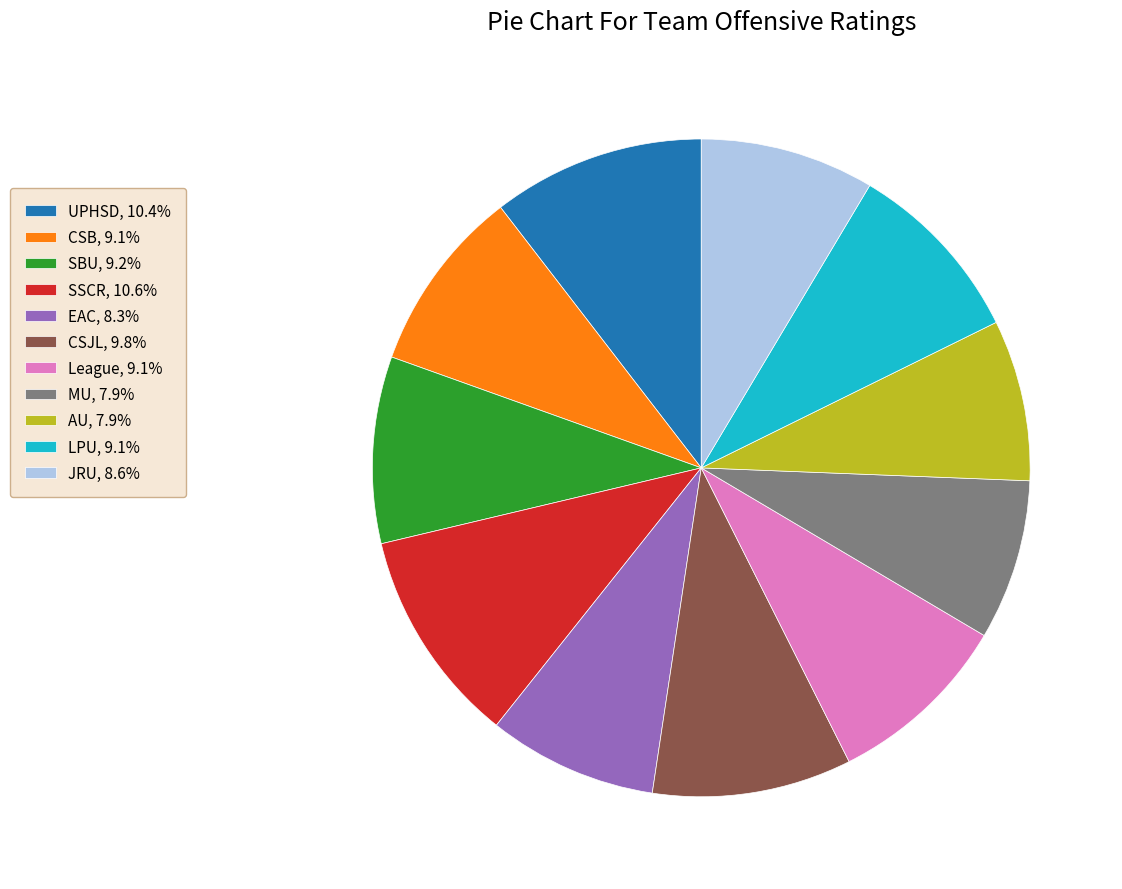

Does any single category account for the majority?

No